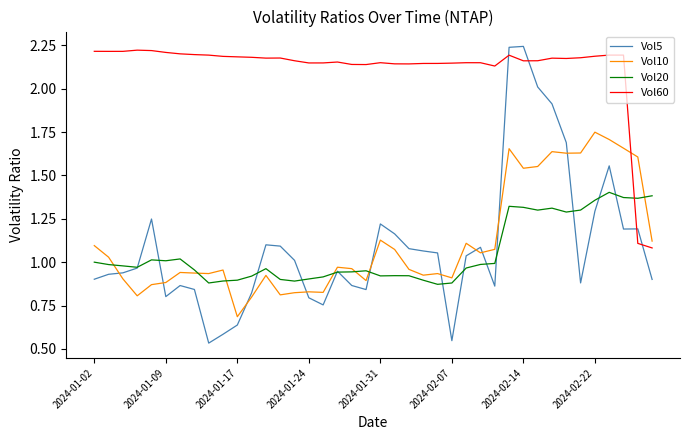

After their last crossing, which series has the higher values: Vol5 or Vol60?

Vol60